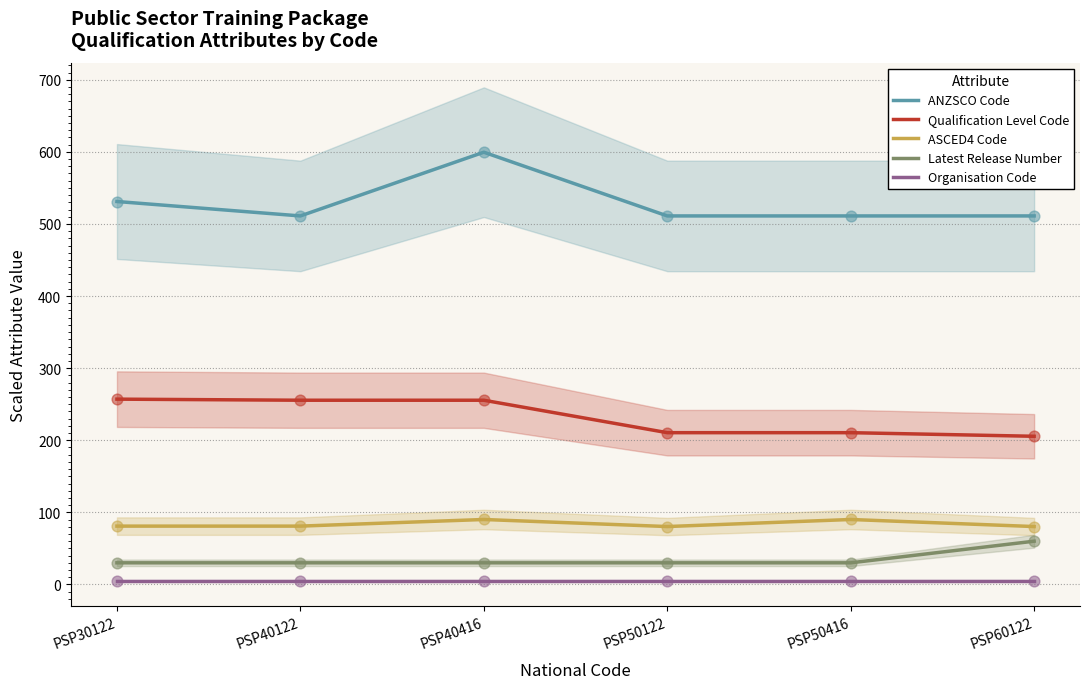

What is the total value across all series at PSP60122?

862.1